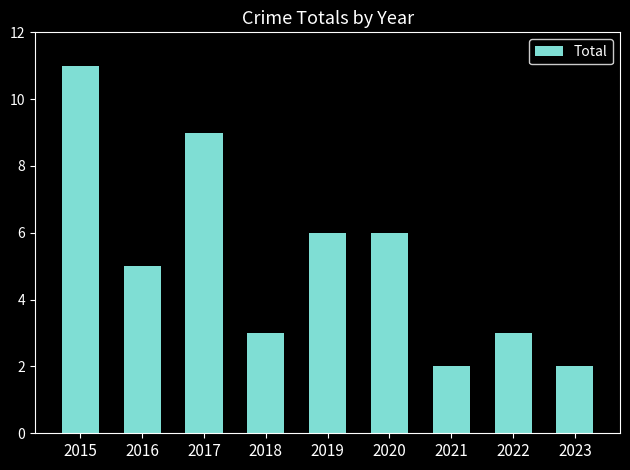

What is the value of the 7th bar from the left?

2